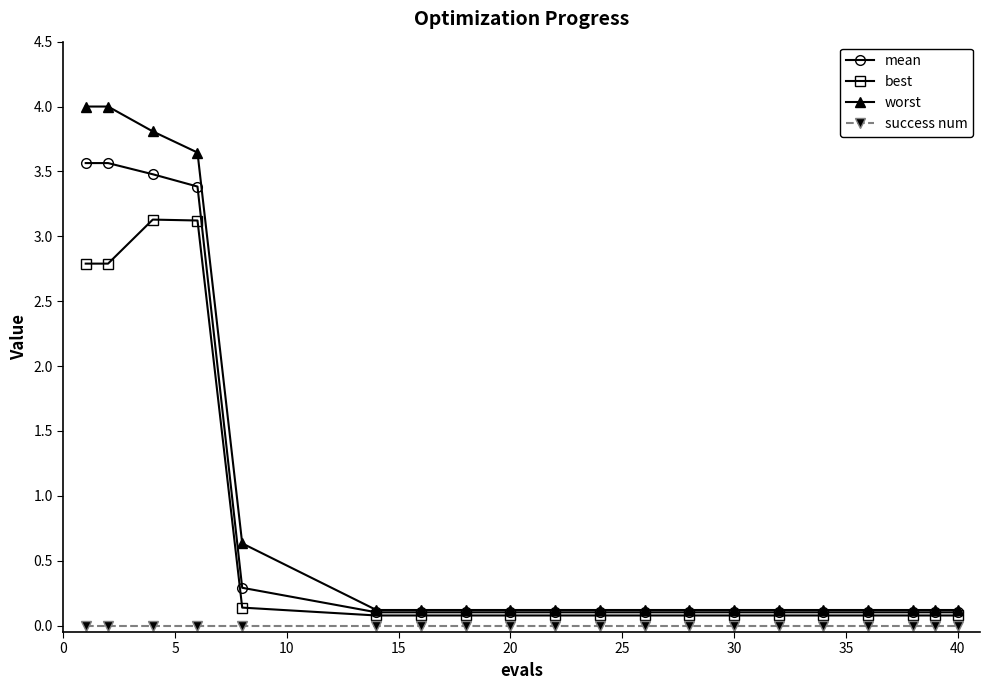

What is the highest value of the mean series?

3.6